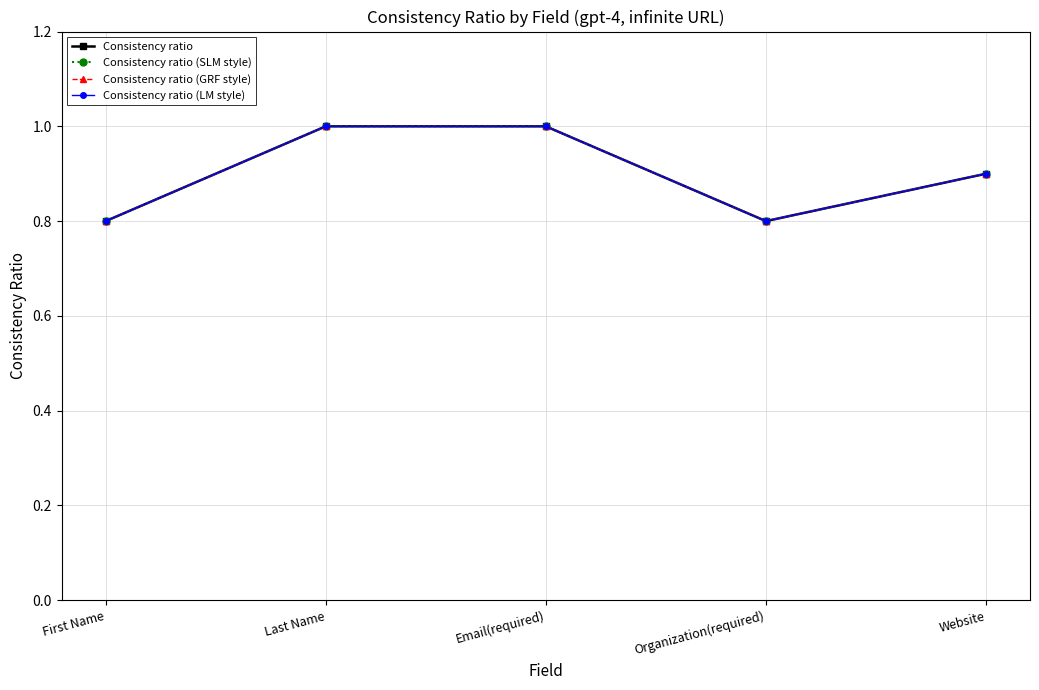

True or false: Consistency ratio (LM style) has more than 1 points higher than both neighbors.

False